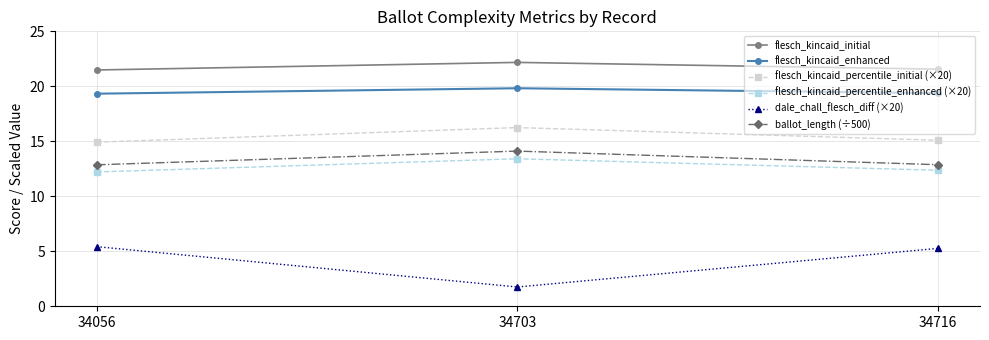

What are all the series names shown in the legend?

flesch_kincaid_initial, flesch_kincaid_enhanced, flesch_kincaid_percentile_initial (×20), flesch_kincaid_percentile_enhanced (×20), dale_chall_flesch_diff (×20), ballot_length (÷500)